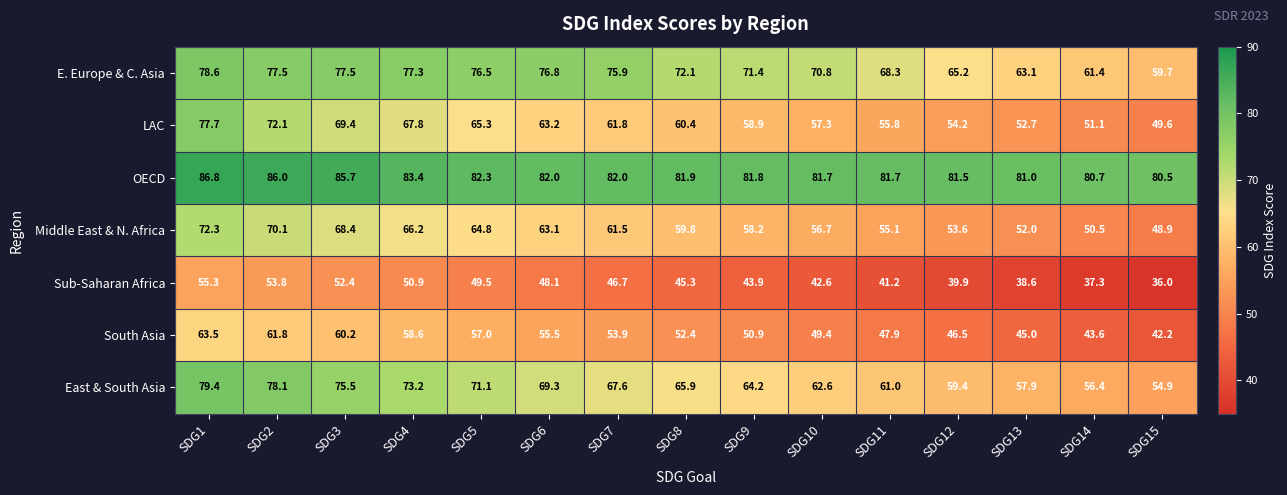

Where is South Asia nearest to the value 52?

SDG8